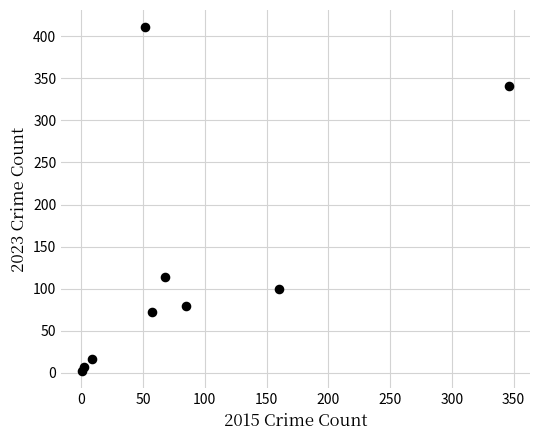

What Y value in the scatter plot is closest to 206?

114